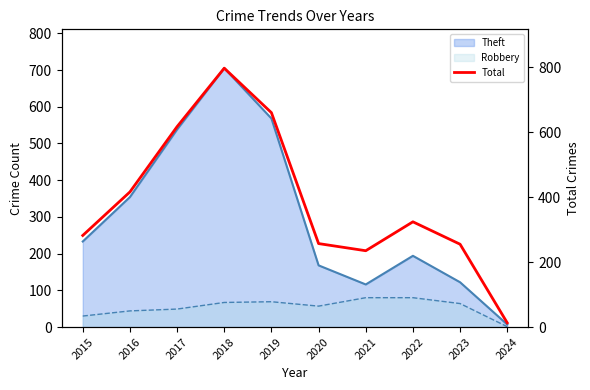

What is the difference between the maximum and minimum values?

784